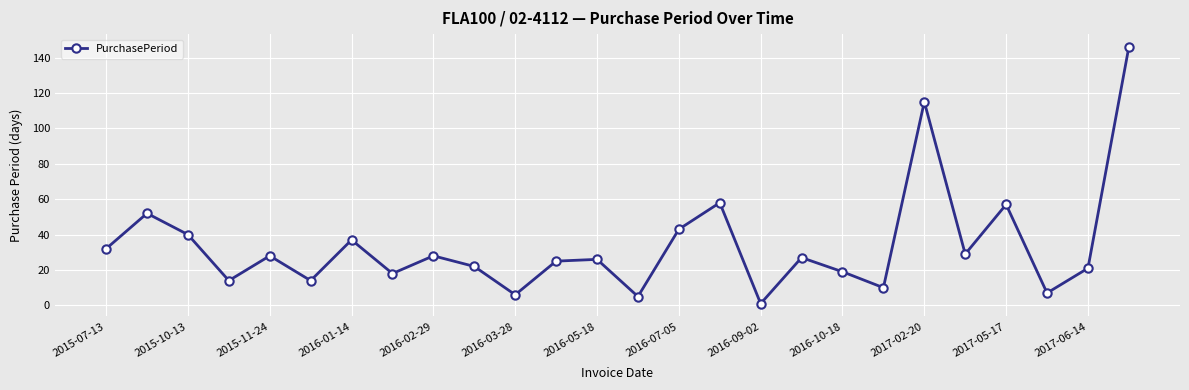

What is the average value?

34